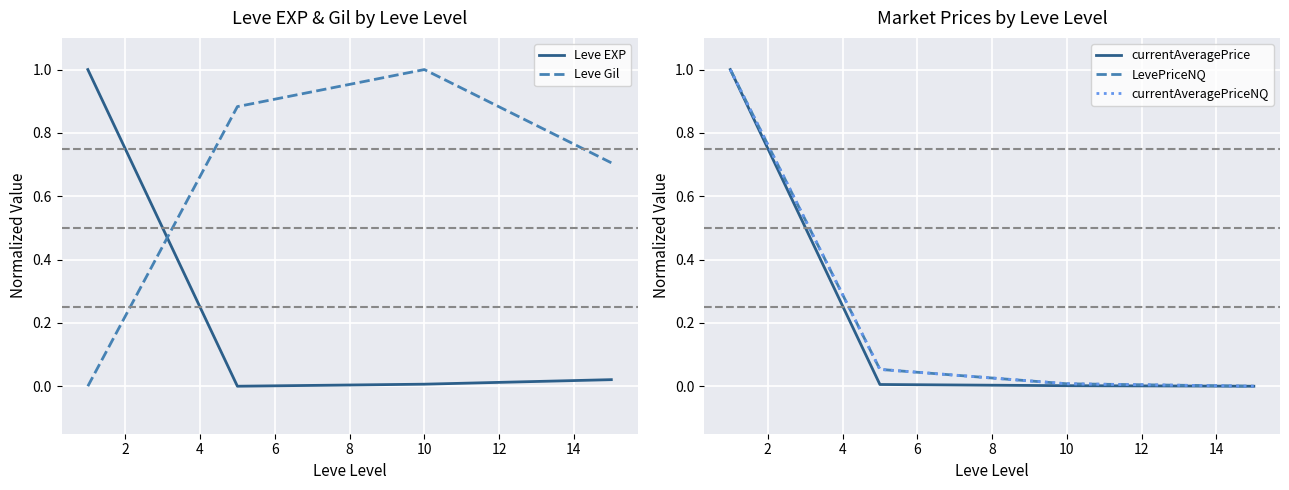

Is it true that Leve EXP equals -0.3 at 2?

False